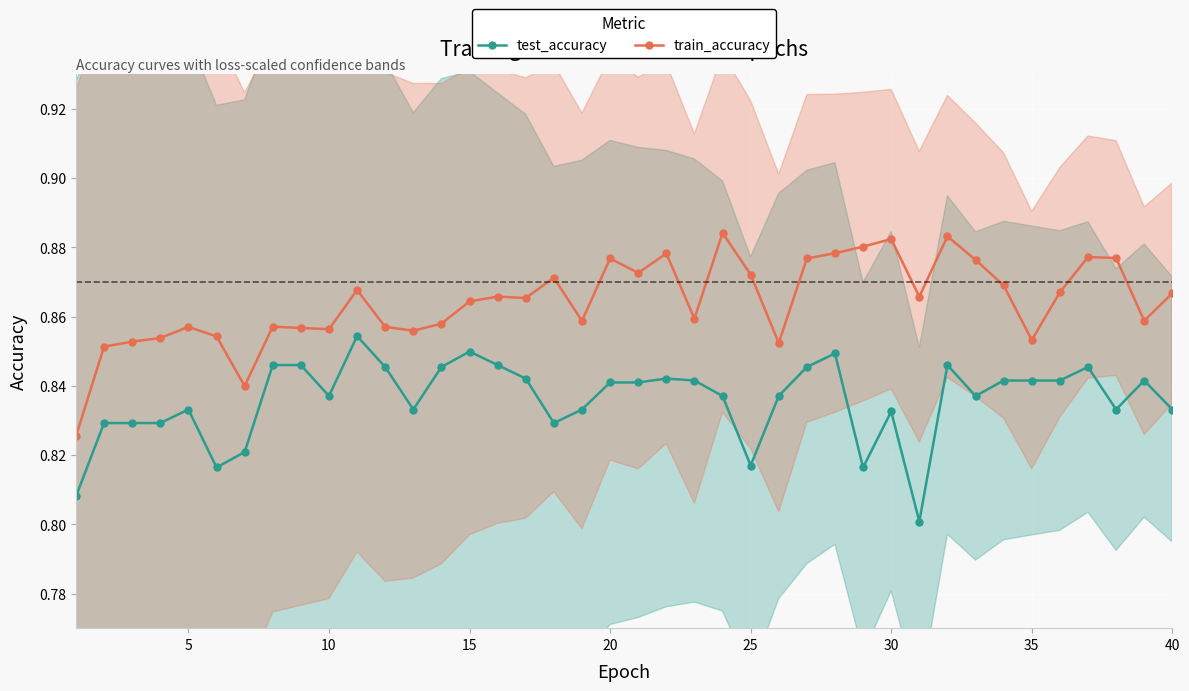

What is the difference between the maximum and minimum values in the train_accuracy series?

0.1